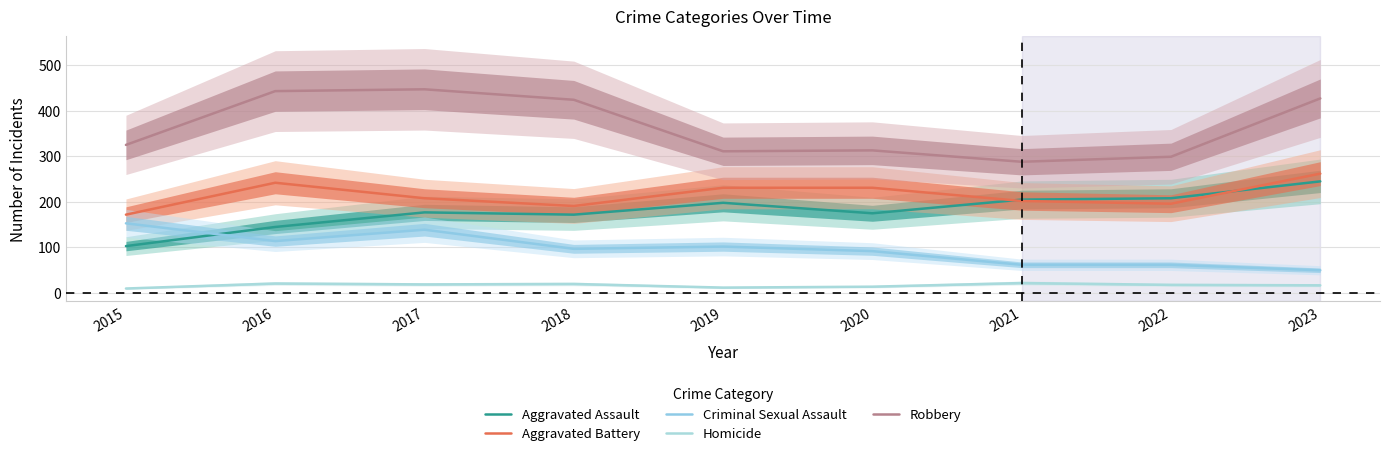

List the labels in order of Aggravated Battery value, smallest first.

2015, 2018, 2022, 2021, 2017, 2019, 2020, 2016, 2023